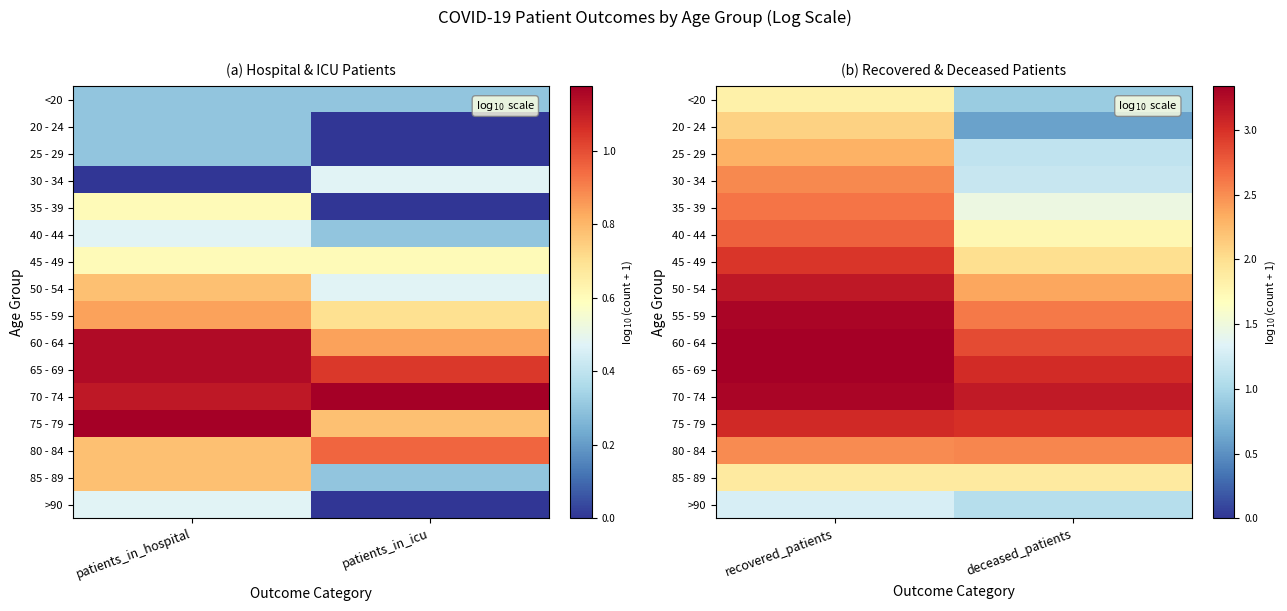

How many series are shown in this chart?

16